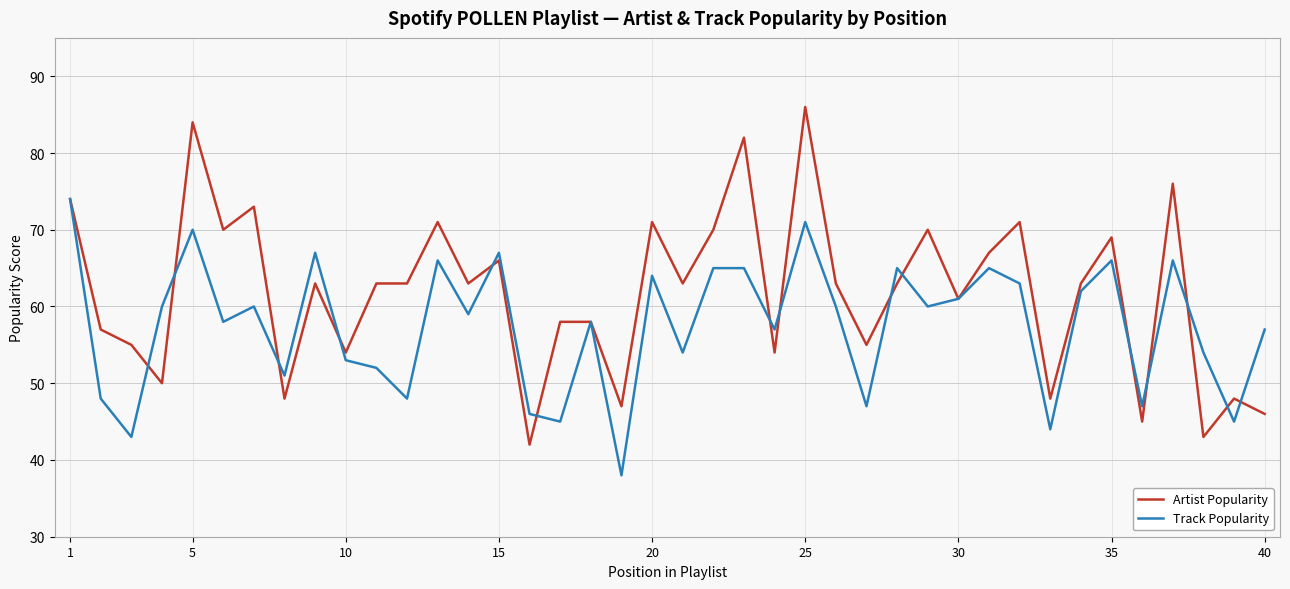

Which series has the largest range (max minus min)?

Artist Popularity